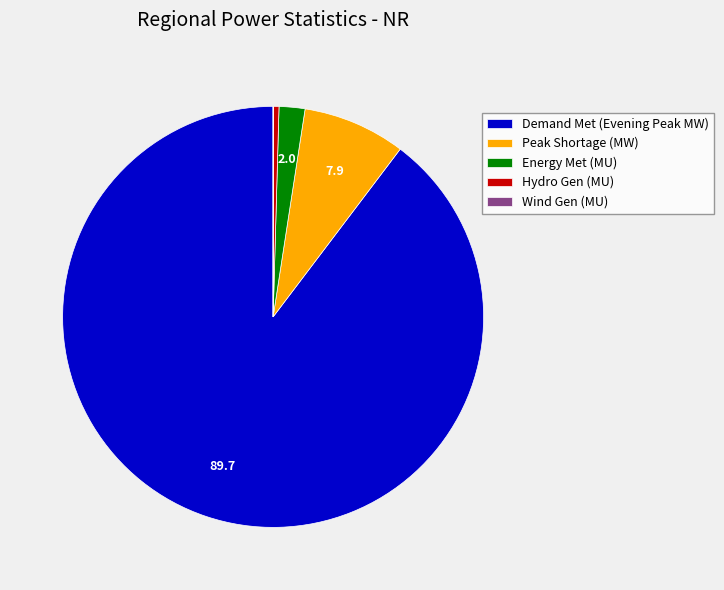

Is it true that Energy Met (MU) is 2% of the pie?

True